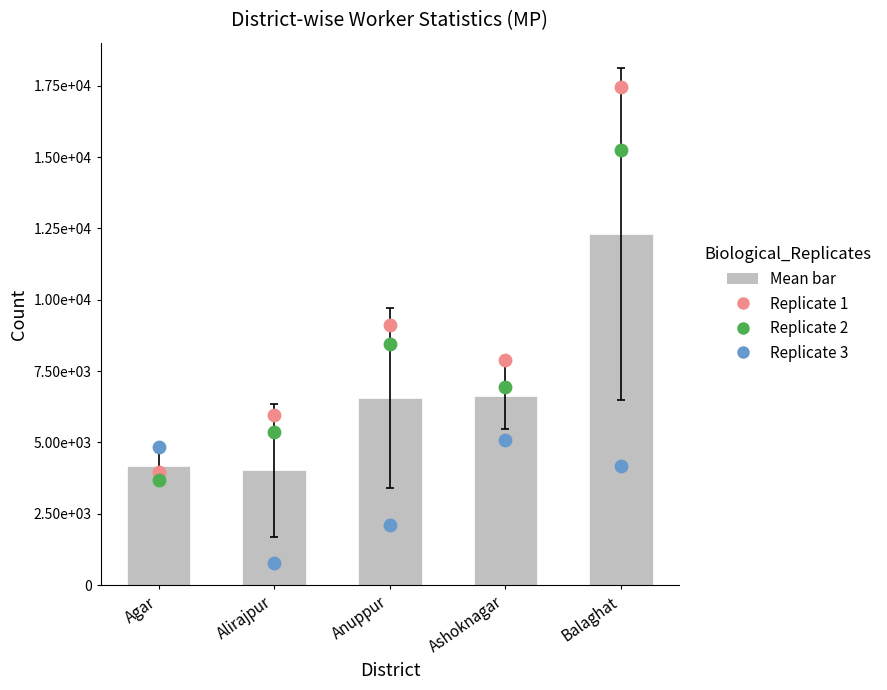

Which series reaches the maximum Y coordinate?

Replicate 1